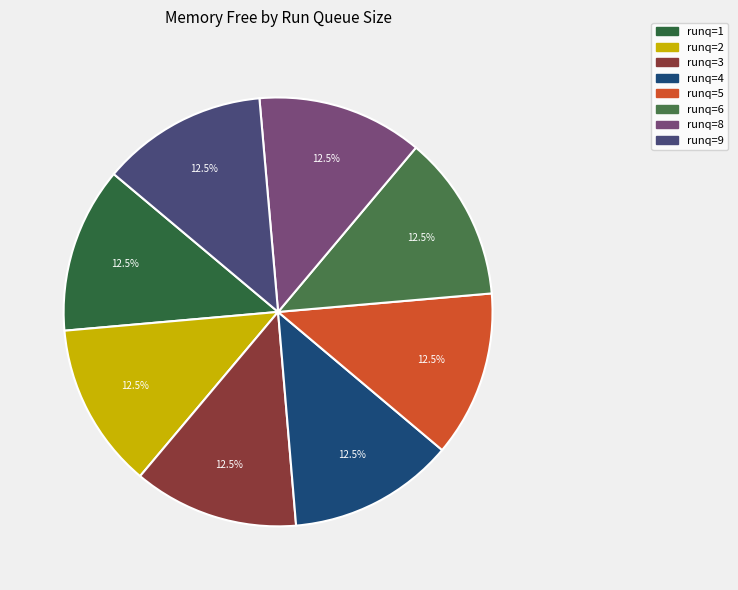

How many slices are in this pie chart?

8